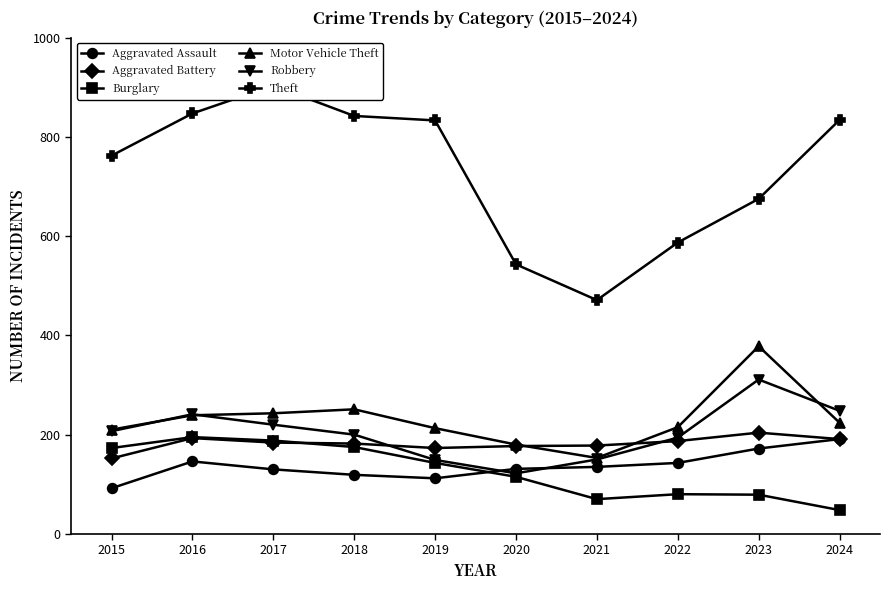

What is the value of the Aggravated Battery point at the 7th from the left?

178